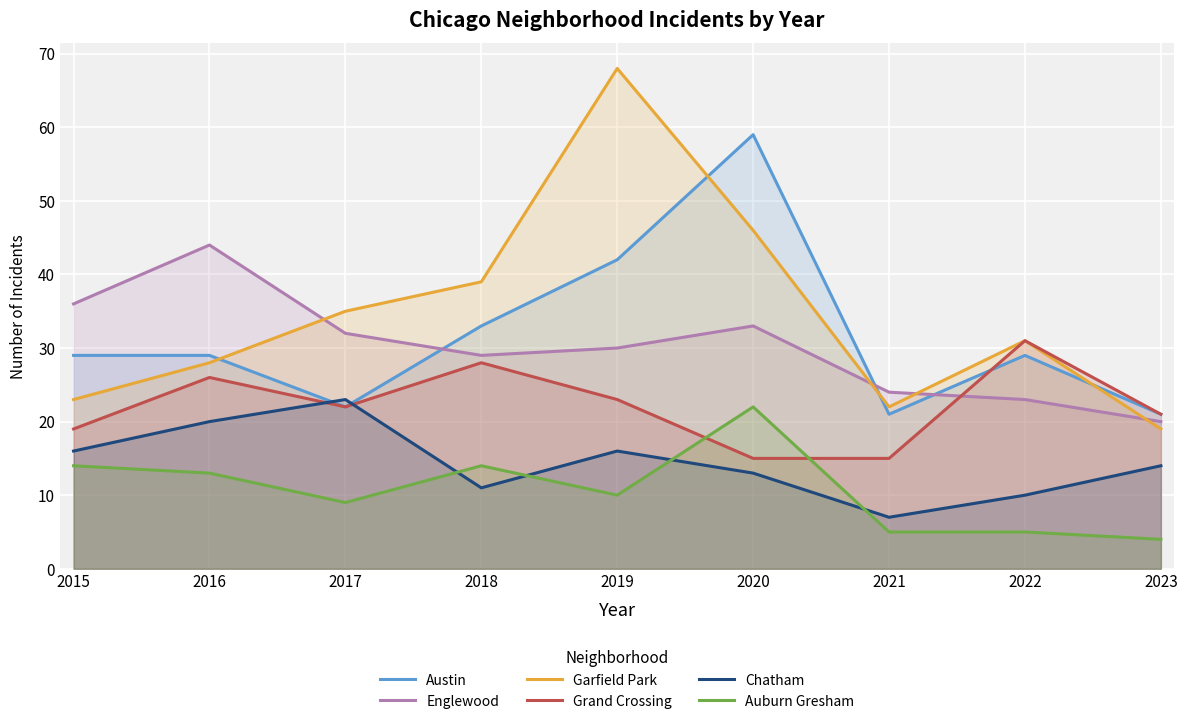

List the labels in order of Englewood value, largest first.

2016, 2015, 2020, 2017, 2019, 2018, 2021, 2022, 2023